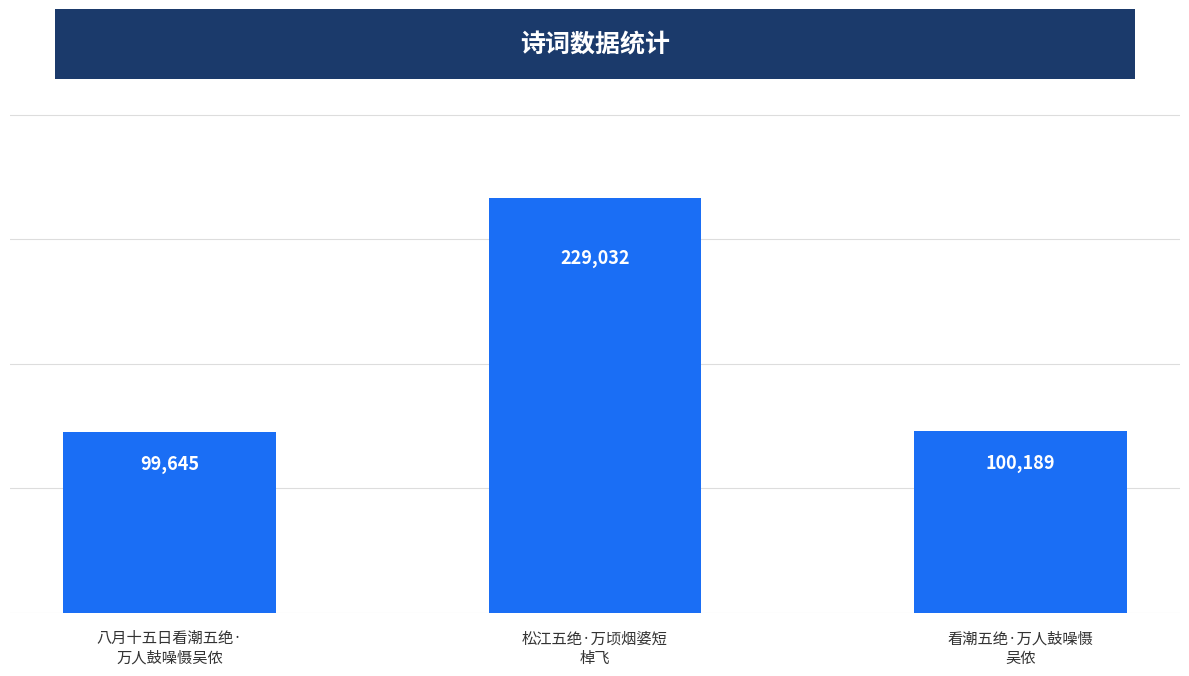

Rank the categories by value from lowest to highest.

八月十五日看潮五绝·
万人鼓噪慑吴侬, 看潮五绝·万人鼓噪慑
吴侬, 松江五绝·万顷烟婆短
棹飞